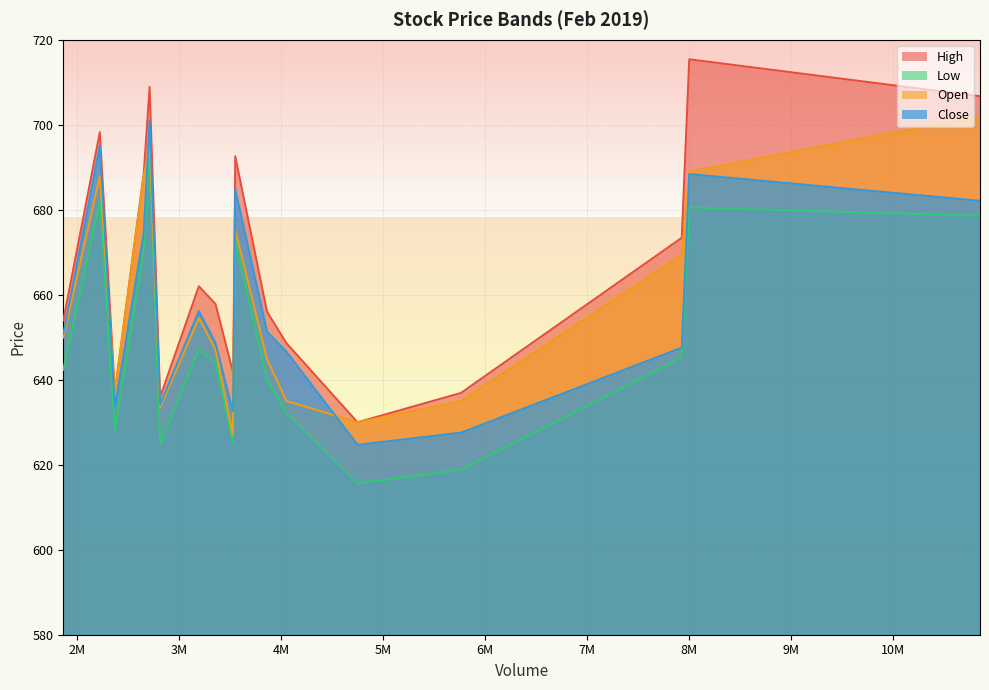

What is the difference between the second highest and minimum values in the Open series?

68.0